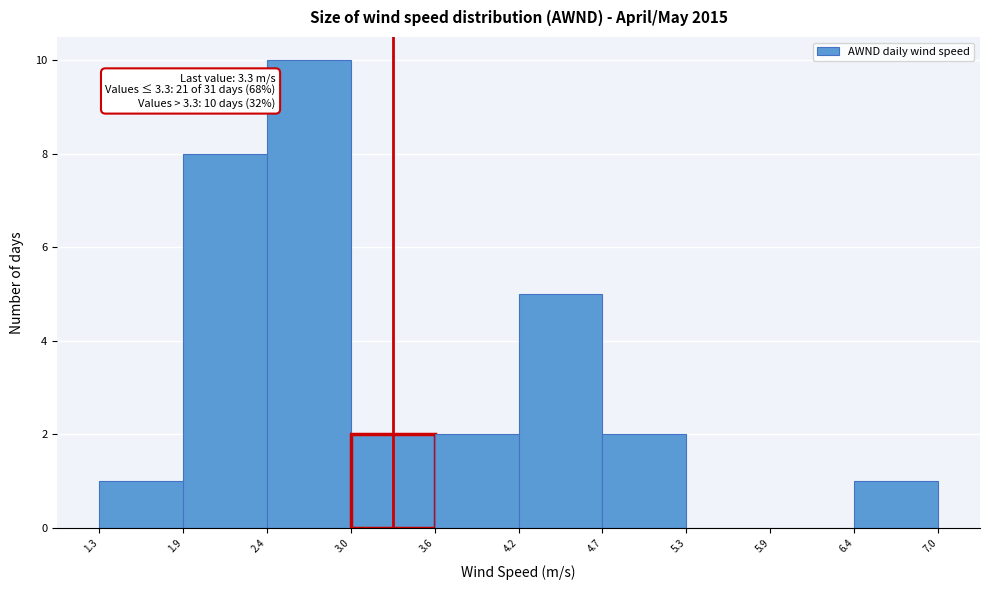

Which range on the x-axis has the tallest bar?

2.4 to 3.0